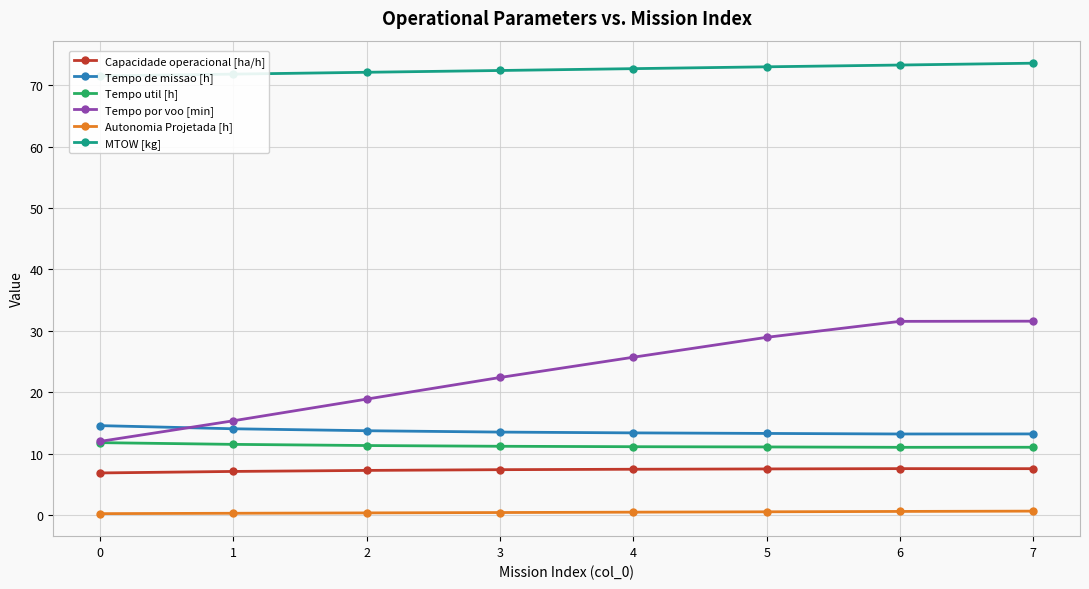

Which has a higher value, 2 or 7?

7